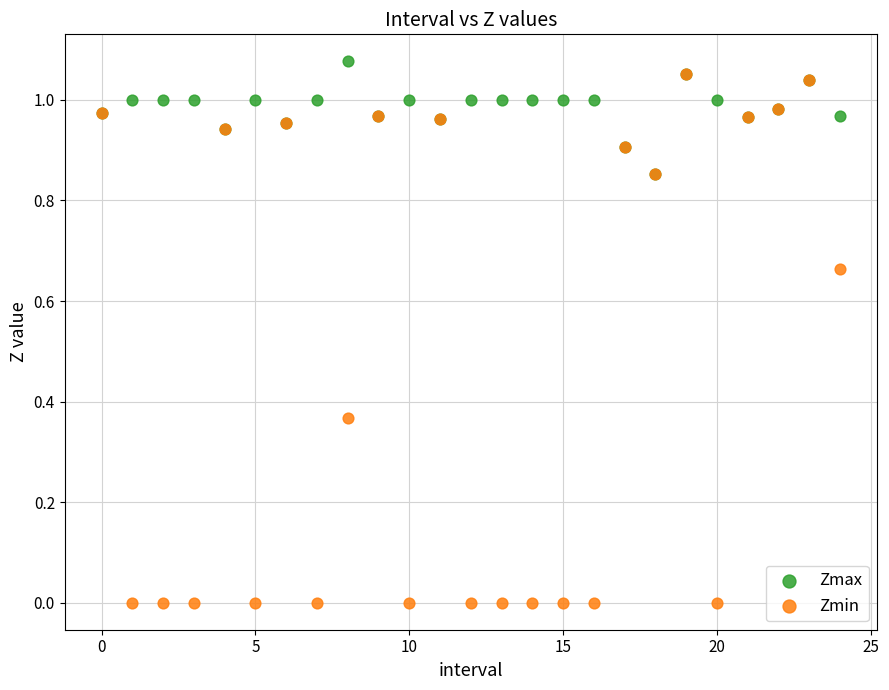

Which series contains the lowest Y value?

Zmin